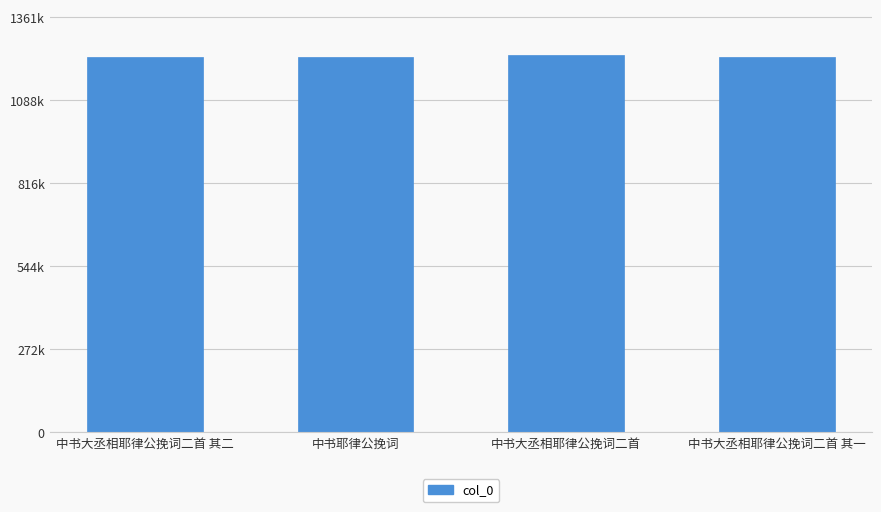

List the labels in order of value, smallest first.

中书大丞相耶律公挽词二首 其一, 中书大丞相耶律公挽词二首 其二, 中书耶律公挽词, 中书大丞相耶律公挽词二首